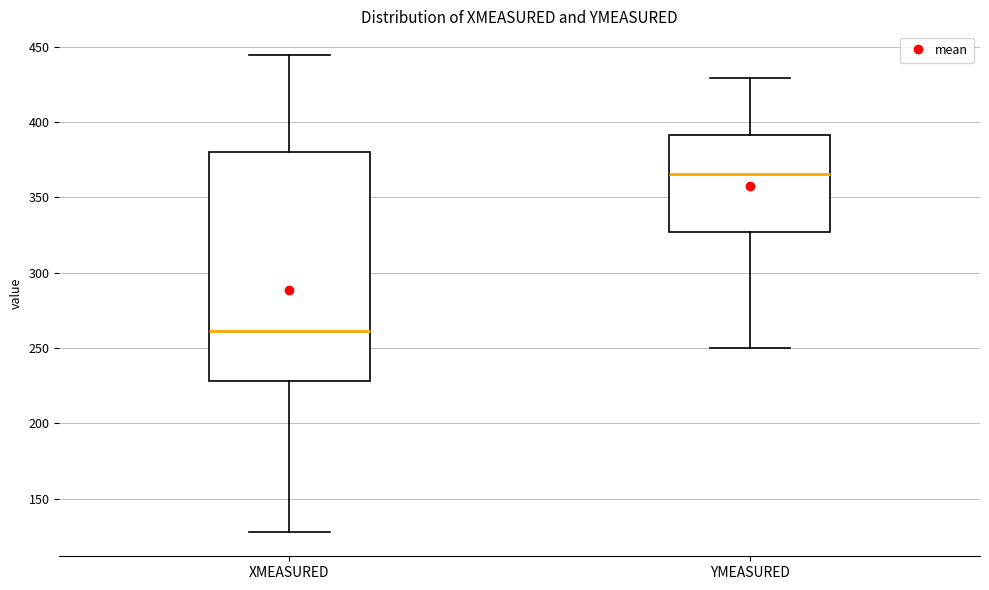

Which box's median line is the highest?

YMEASURED